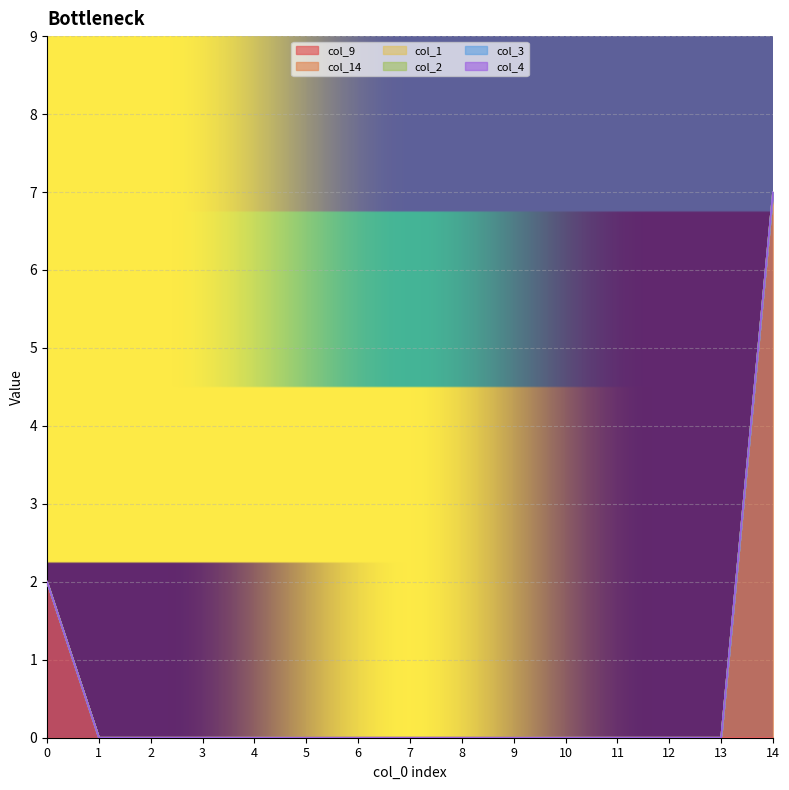

Which series has the largest total across all categories?

col_14